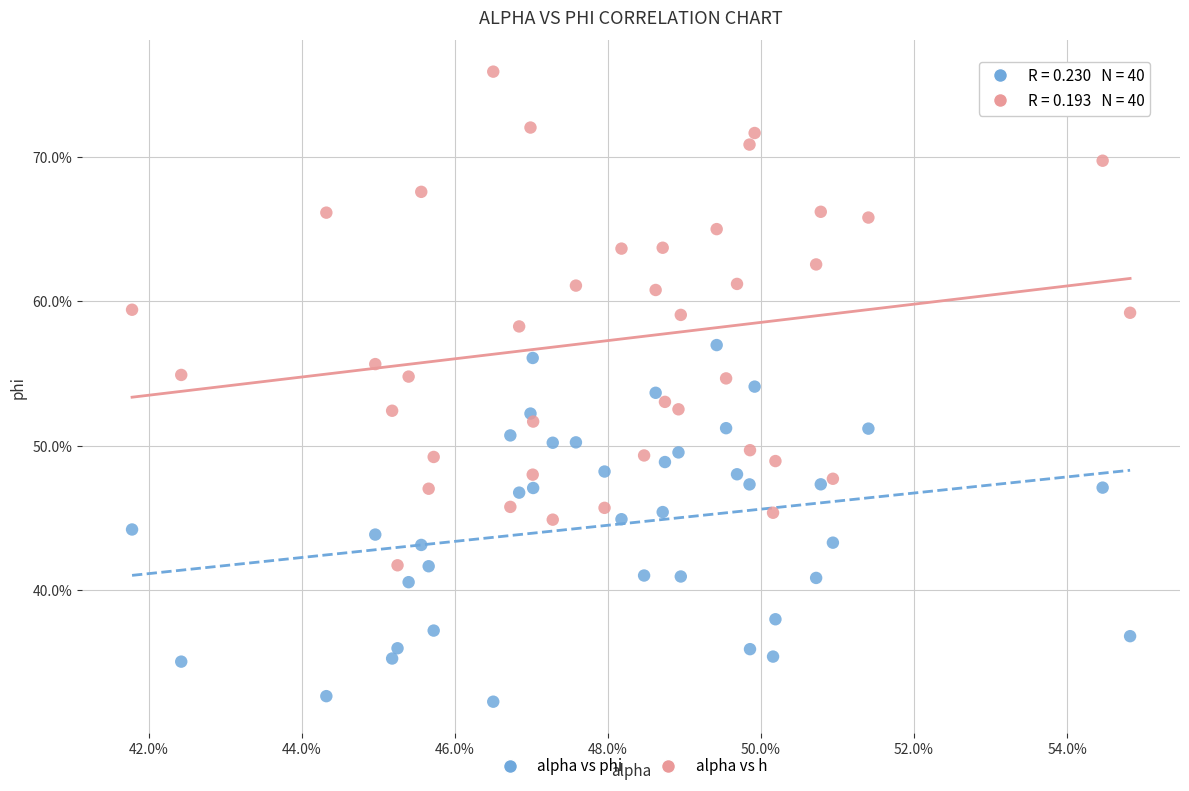

Which series contains the highest Y value?

alpha vs h